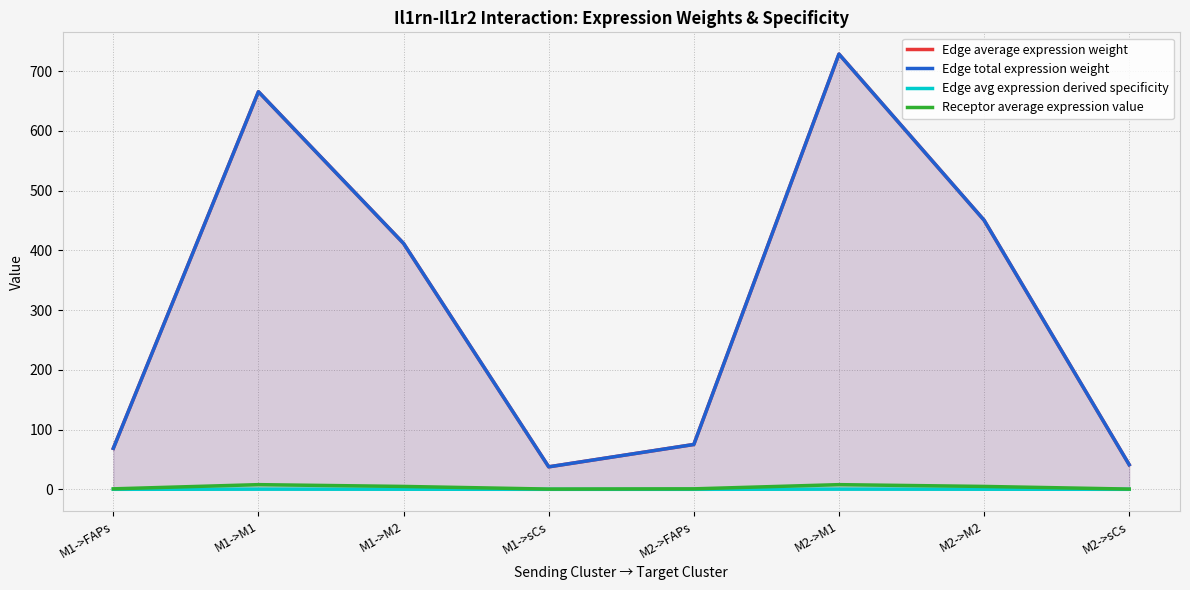

How many interior local peaks does the Receptor average expression value series have?

2